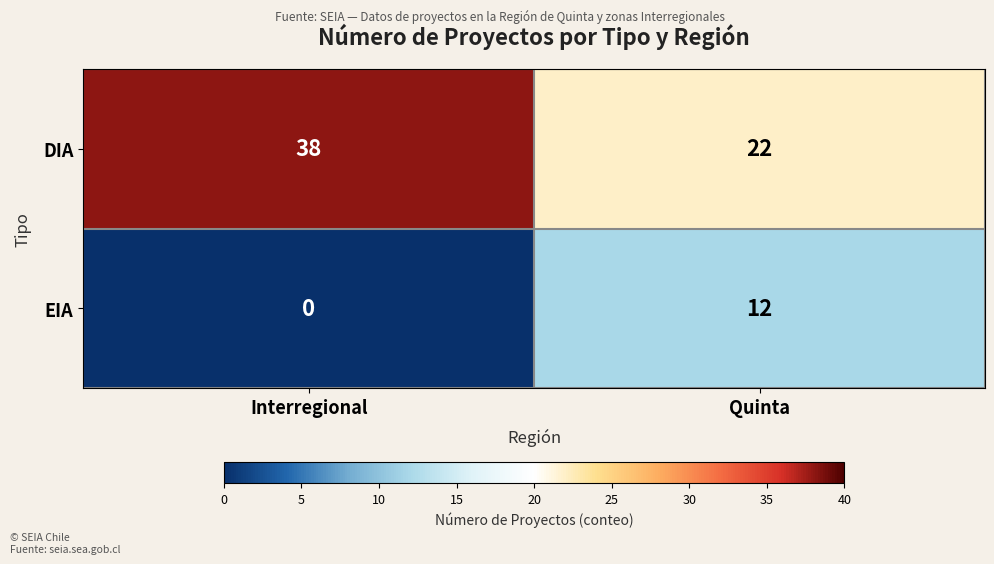

Is the value of EIA at Interregional greater than the value of DIA at Quinta?

No